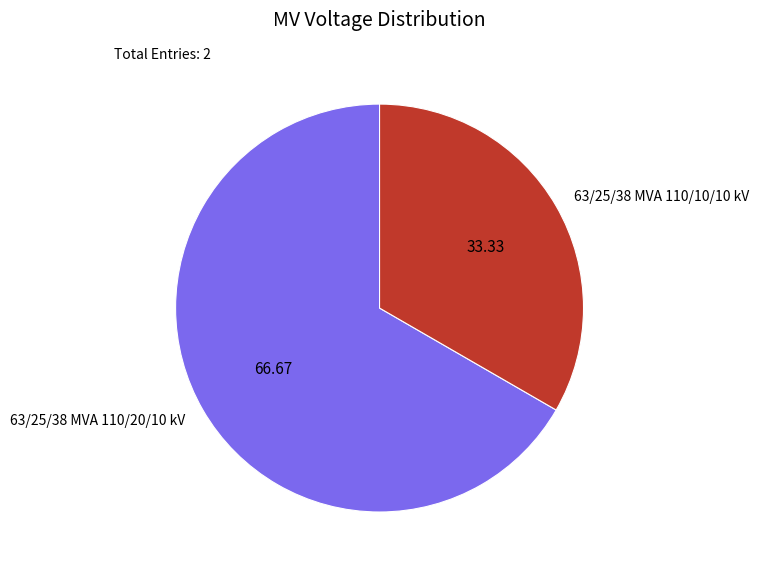

Which has a higher value, 63/25/38 MVA 110/20/10 kV or 63/25/38 MVA 110/10/10 kV?

63/25/38 MVA 110/20/10 kV